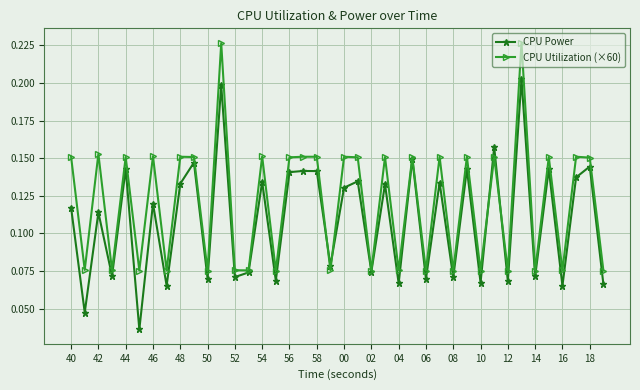

List the series in order of their peak value, highest first.

CPU Utilization (×60), CPU Power